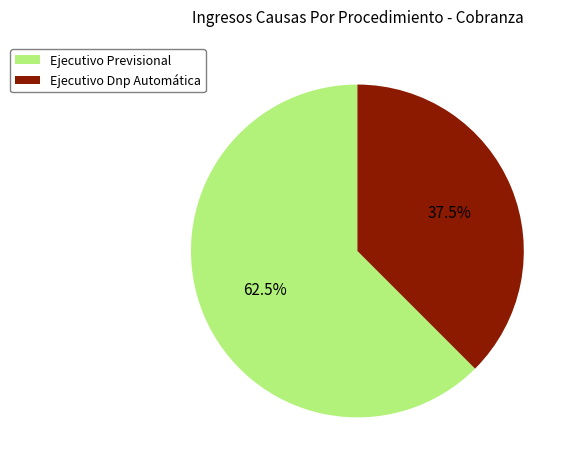

Does Ejecutivo Previsional account for over 50% of the chart?

Yes